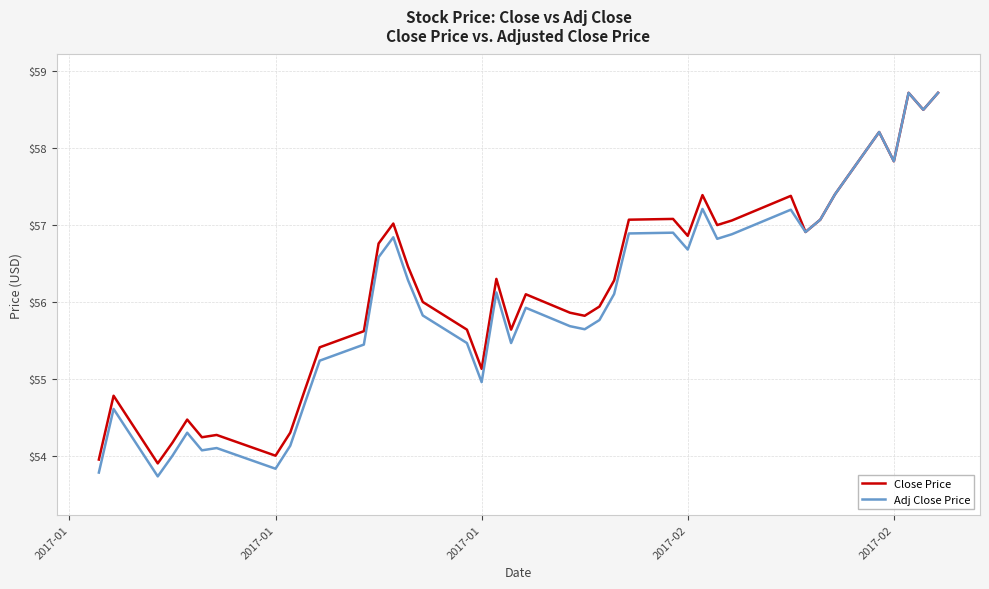

Which series has the largest range (max minus min)?

Adj Close Price